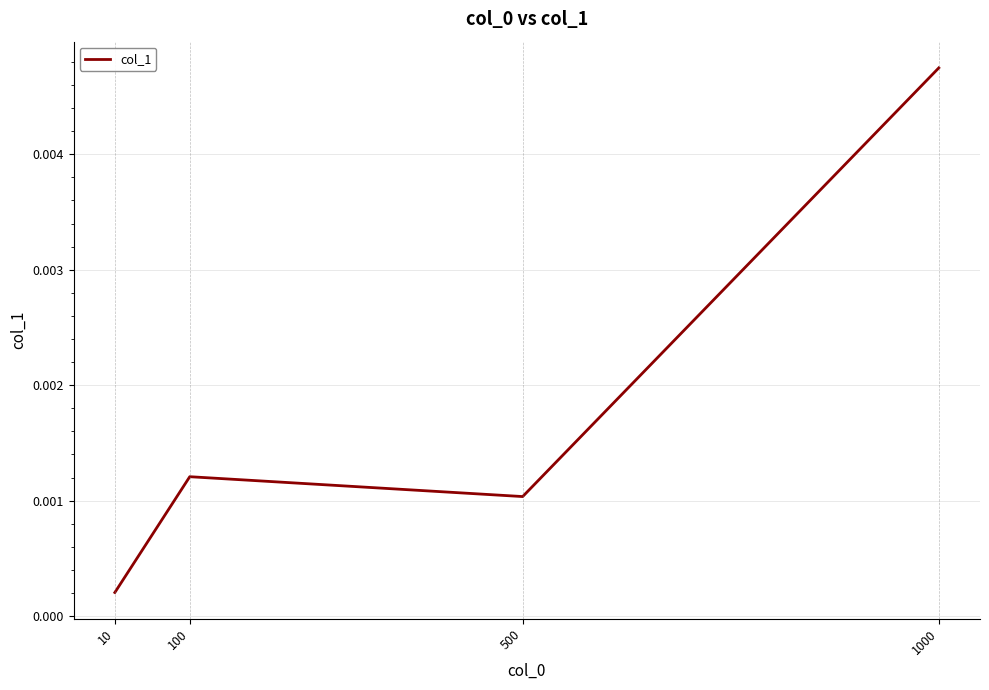

How many interior local valleys (lower than both neighbors) does the data have?

1